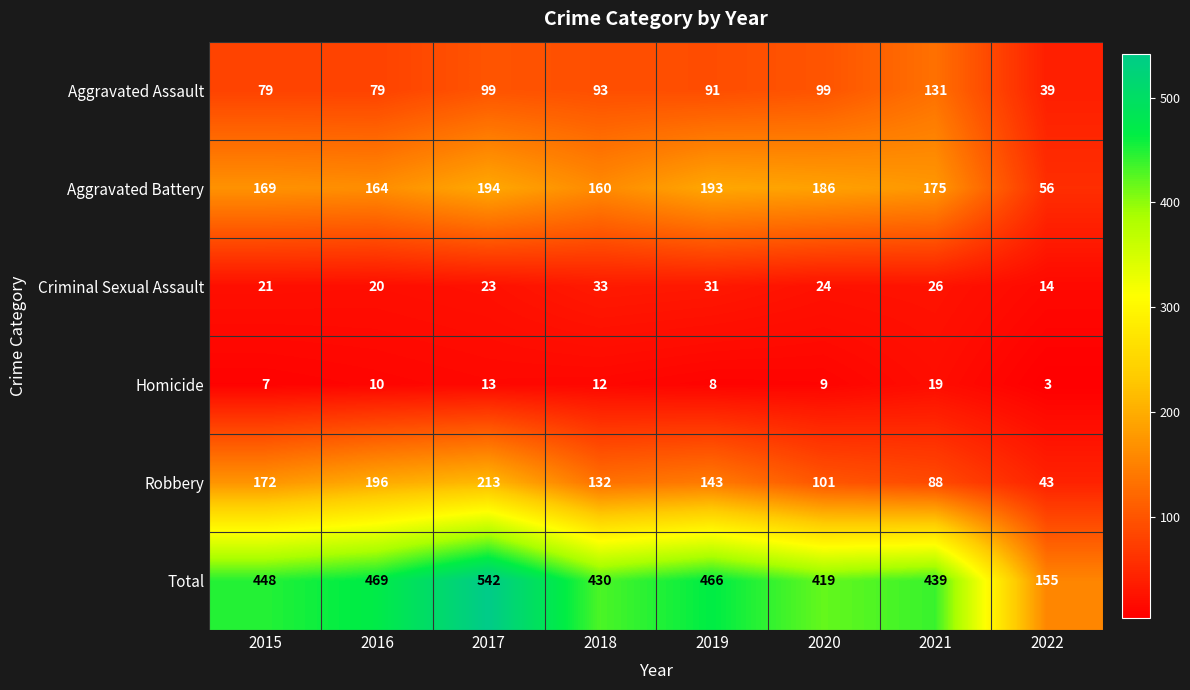

Where does the Criminal Sexual Assault series first go above 24?

2018